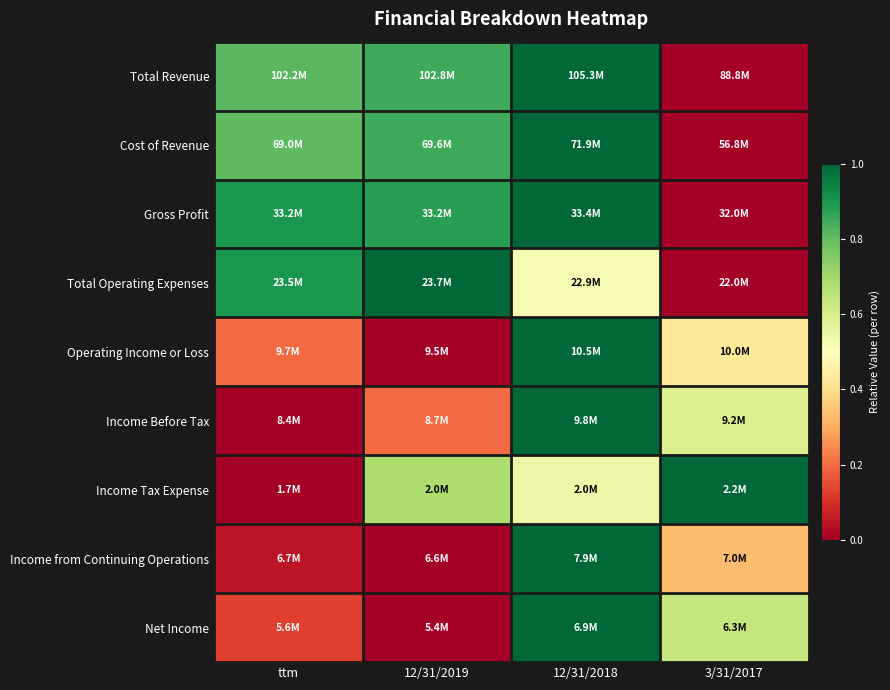

At which category is the sum across all series the highest?

12/31/2018